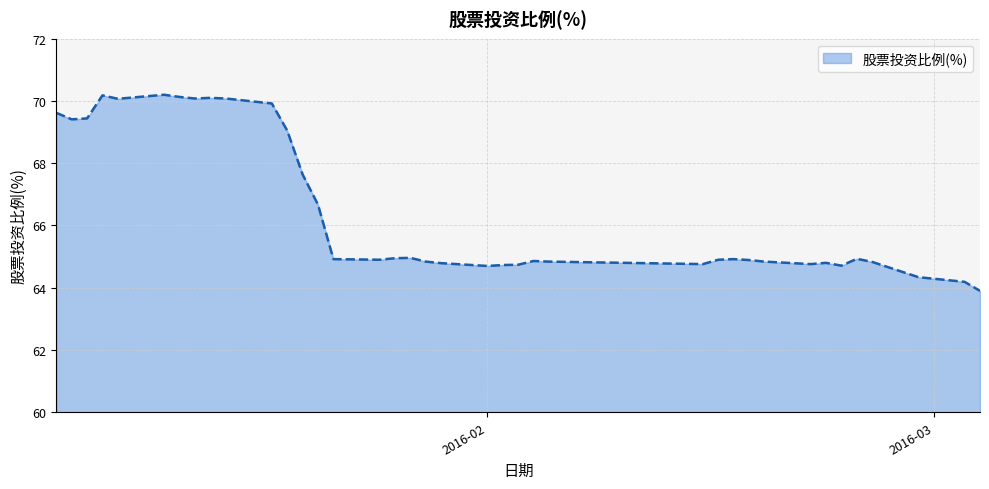

What is the difference between the maximum and minimum values?

6.3